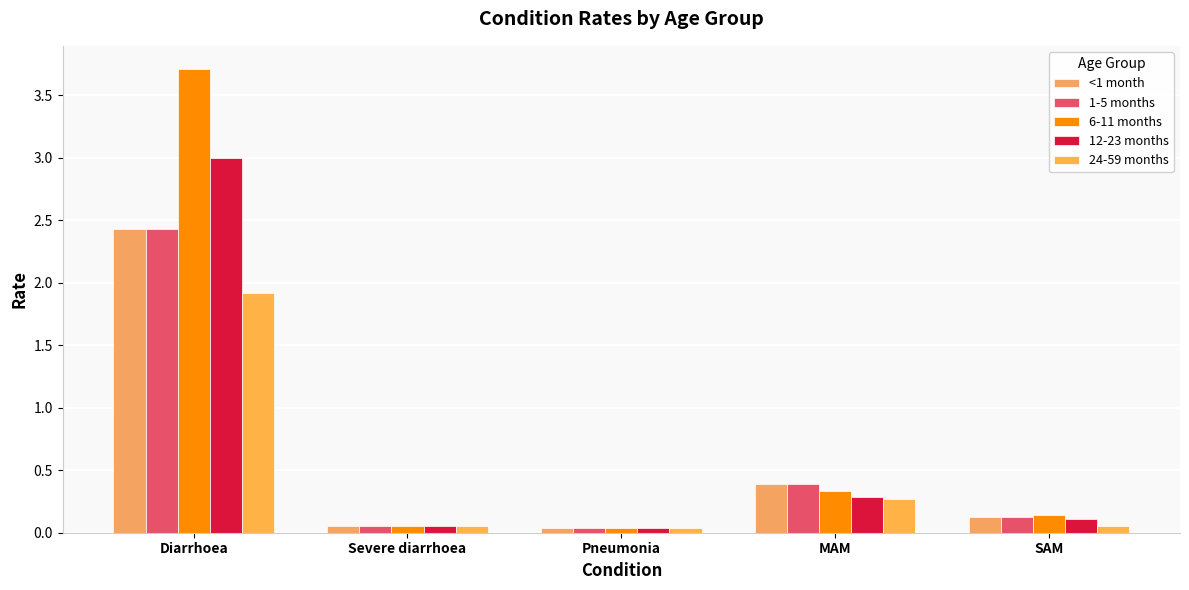

Rank the series by their maximum value, from highest to lowest.

6-11 months, 12-23 months, <1 month, 1-5 months, 24-59 months